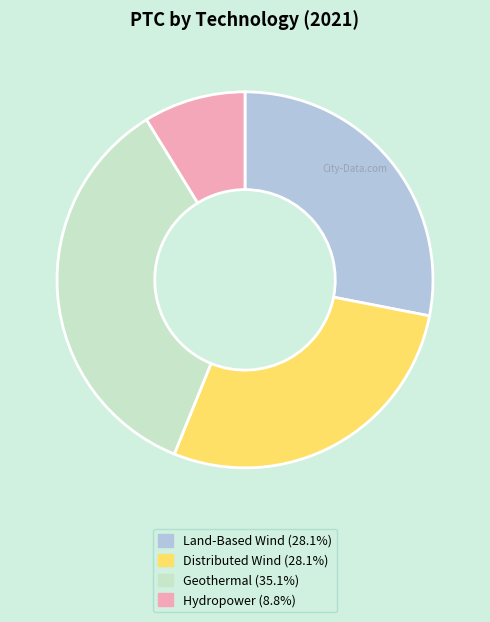

Does any single category account for the majority?

No